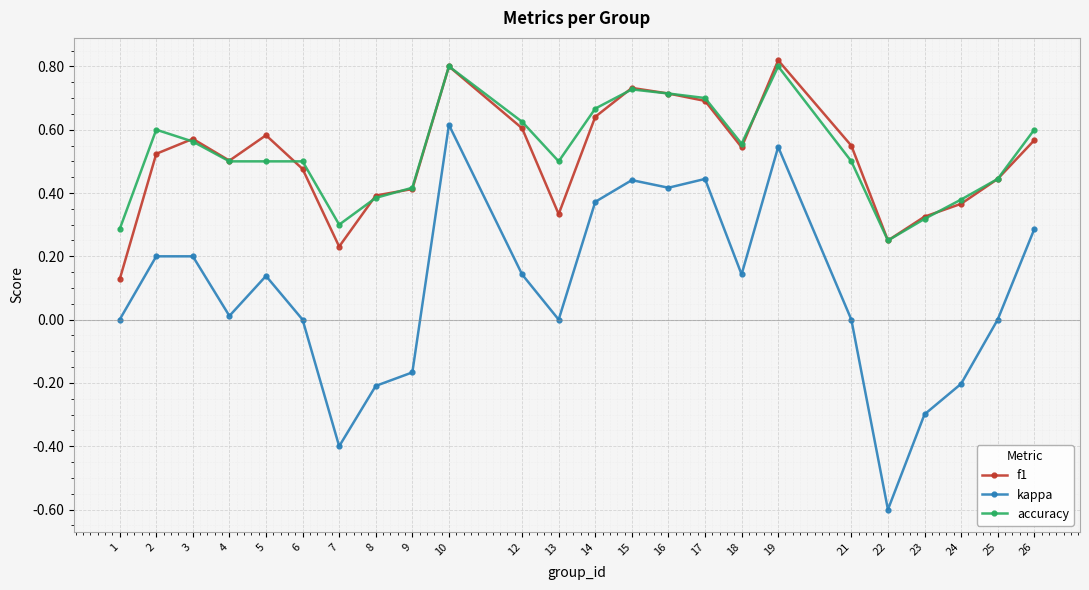

How many data points does each series have?

24